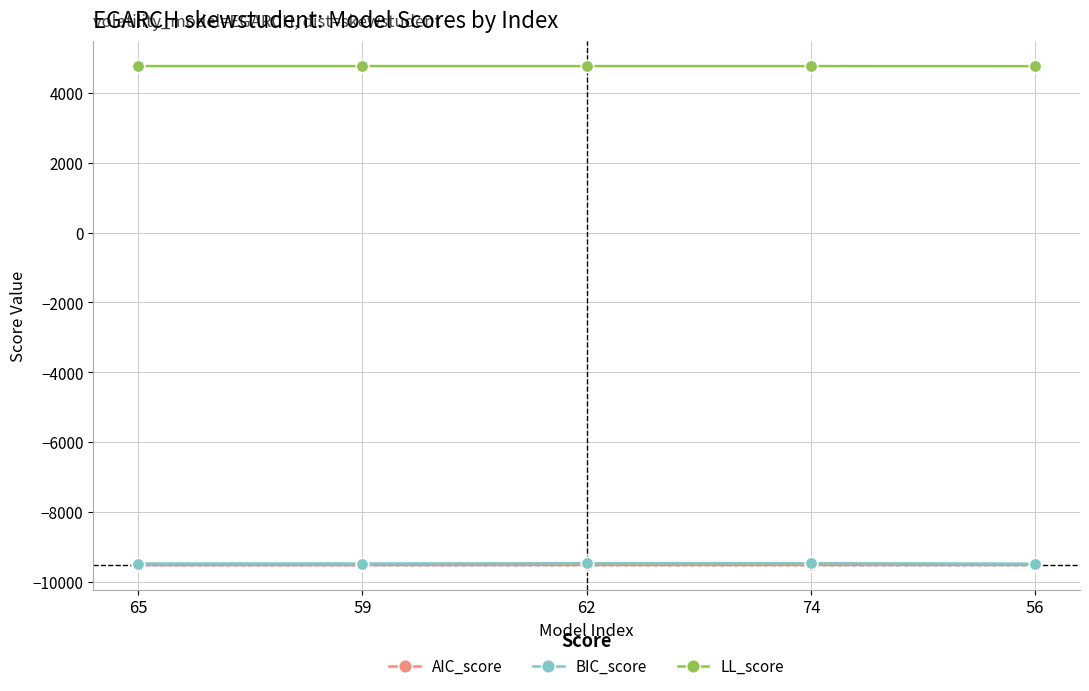

What is the smallest value displayed?

-9513.0